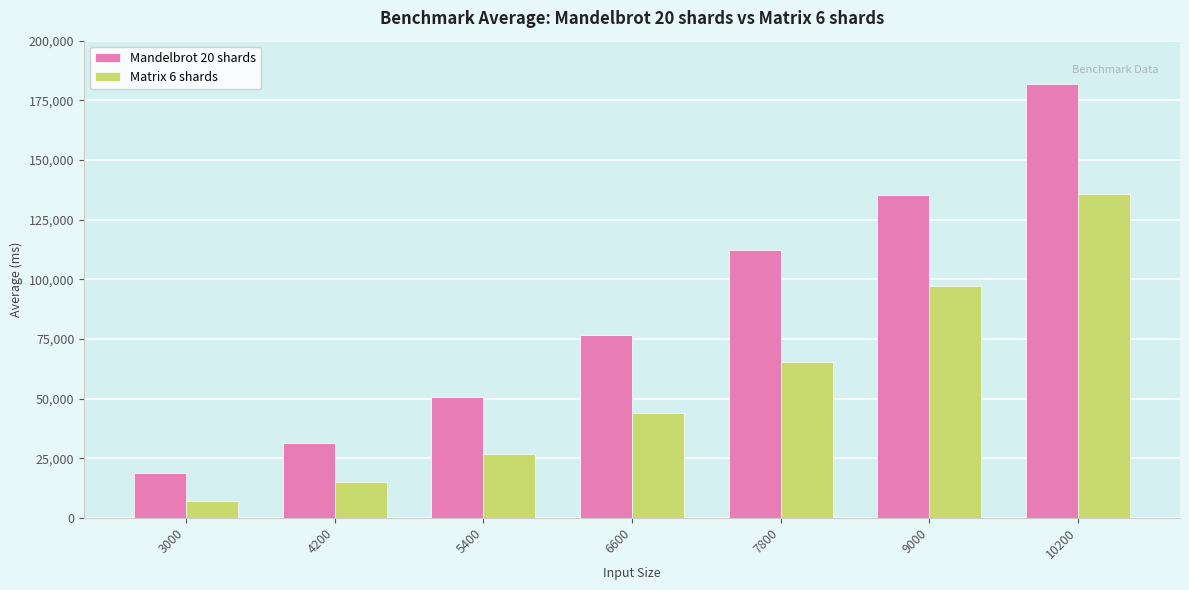

What is the maximum value shown in the chart?

181953